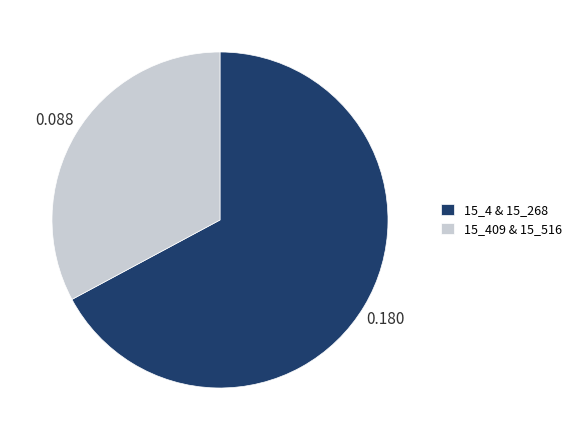

Does 15_409 & 15_516 represent more than half of the total?

No